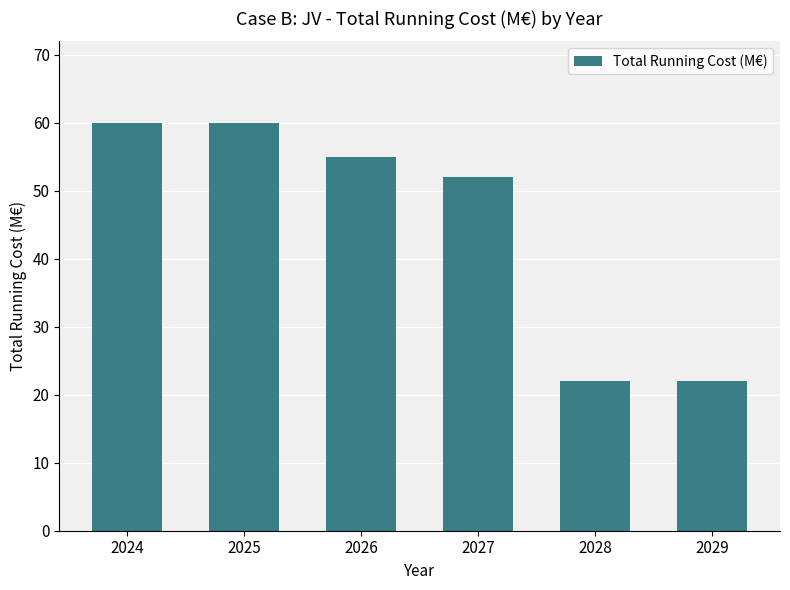

What is the change in value from 2025 to 2027?

-8